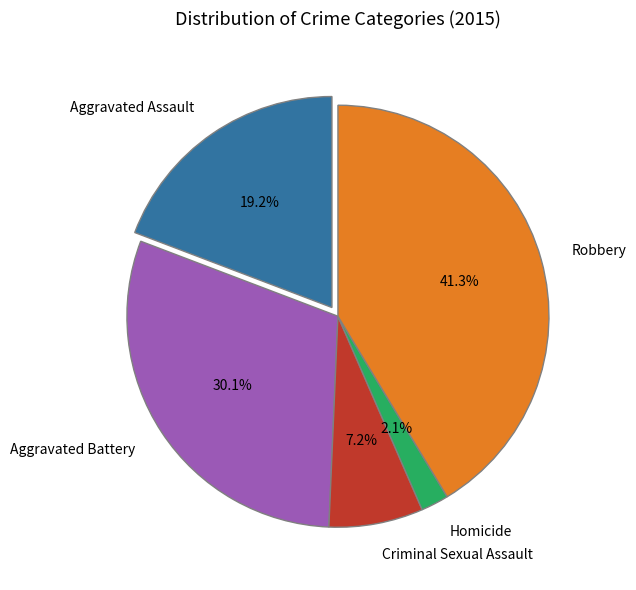

Which category has the biggest portion of the pie?

Robbery